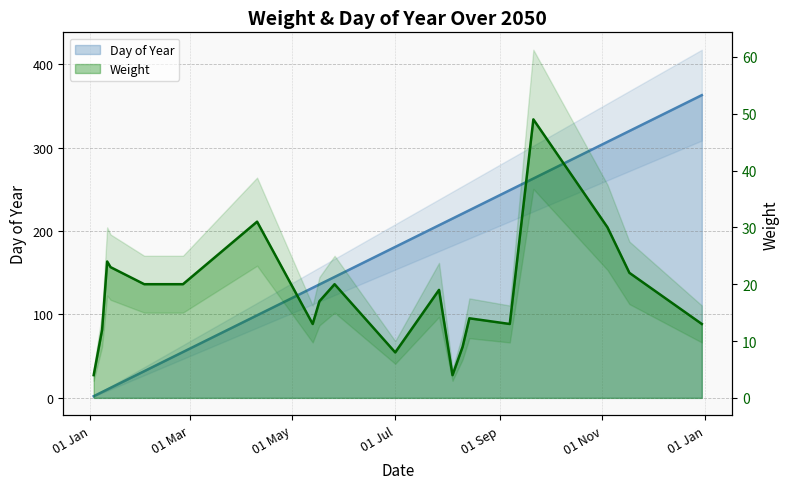

At 2050-01-03, list the series in order from smallest to largest.

Day of Year, Weight